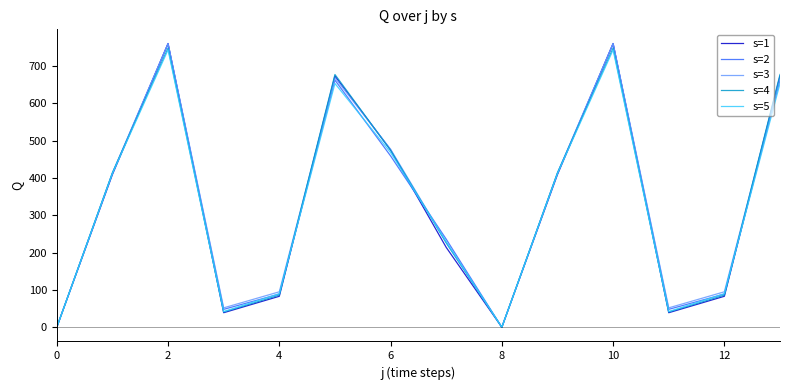

How many lines are shown in the chart?

5